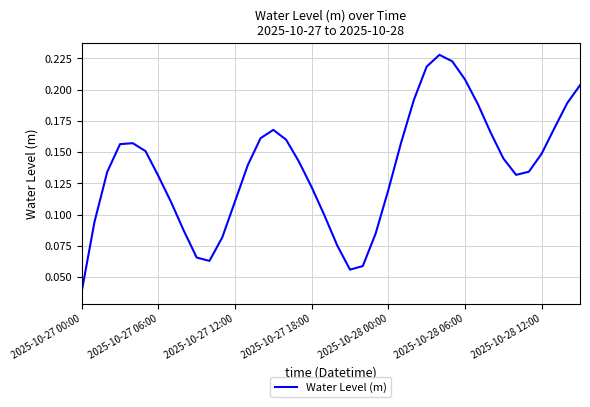

How many lines are shown in the chart?

1